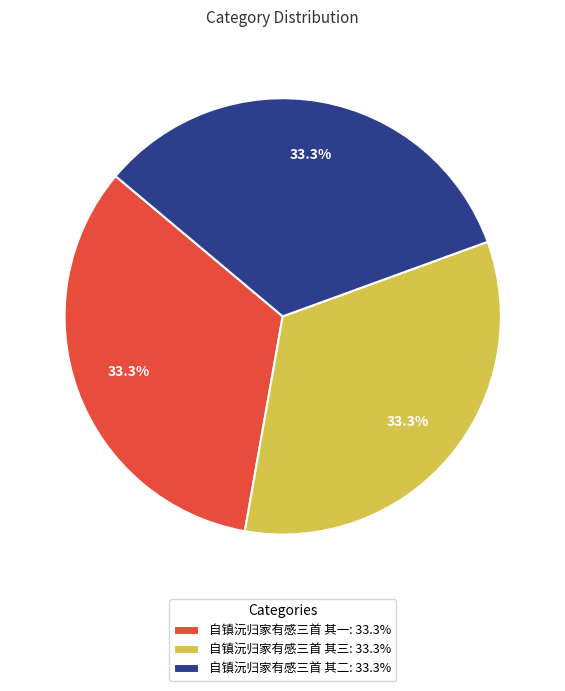

How many segments does this pie chart have?

3